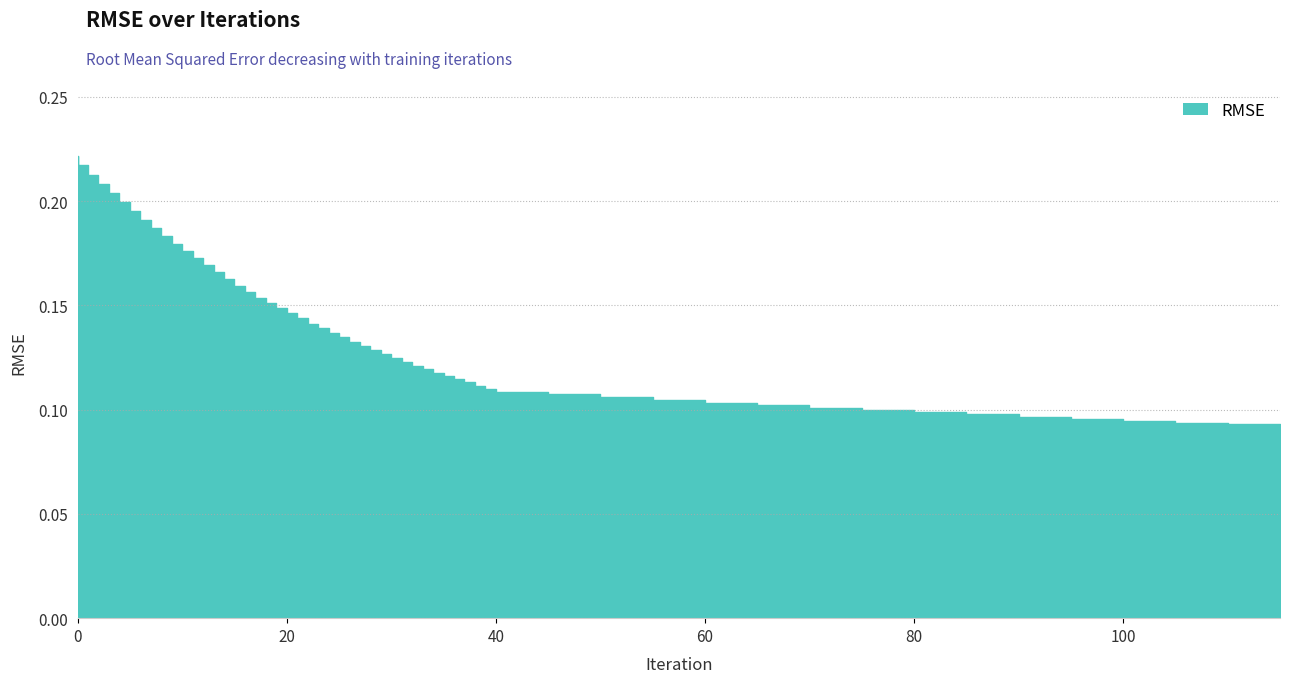

How many lines are shown in the chart?

1